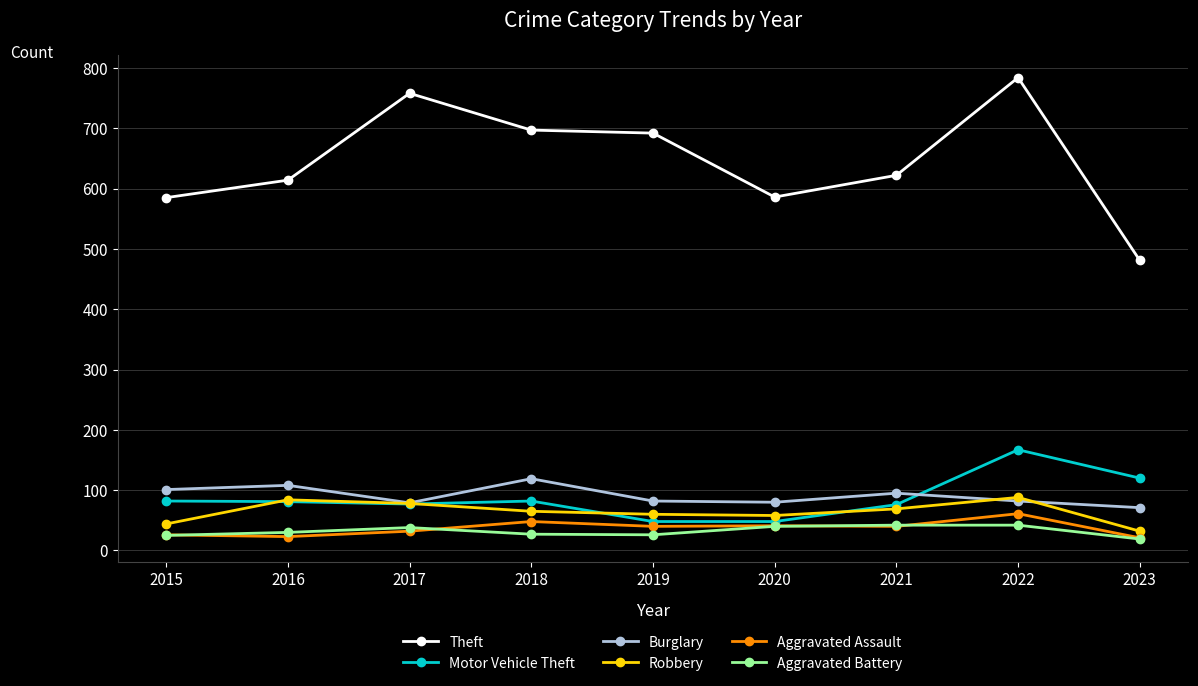

What are all the series names shown in the legend?

Theft, Motor Vehicle Theft, Burglary, Robbery, Aggravated Assault, Aggravated Battery